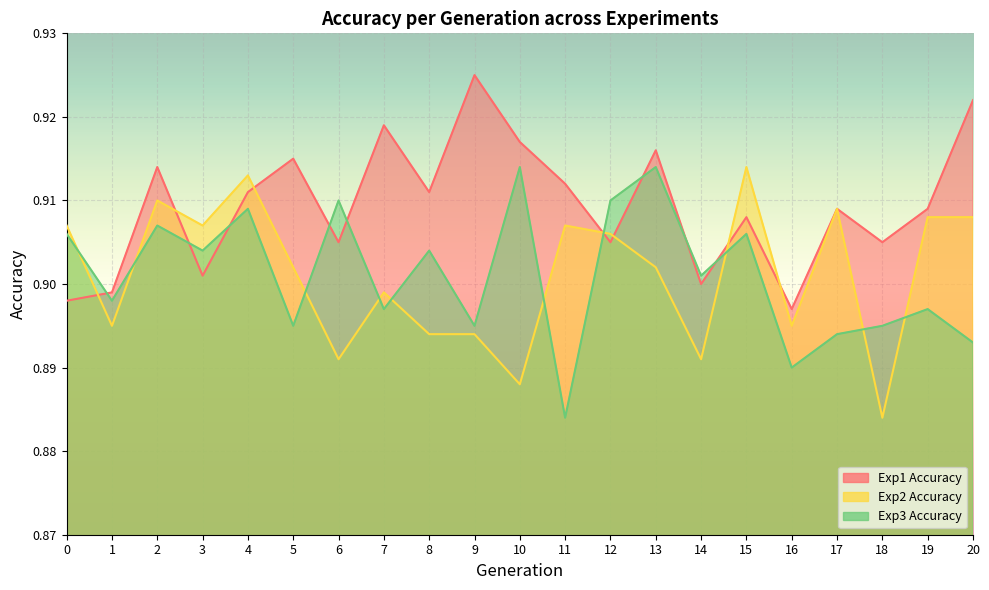

Read the Exp3 Accuracy value at 6.

0.9